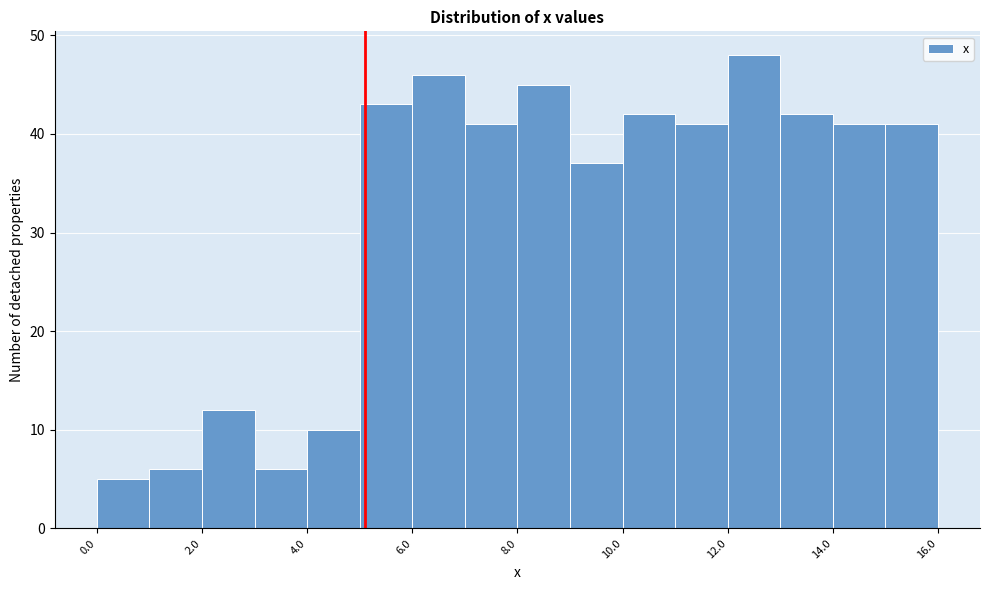

How tall is the bar that spans 1 to 2 on the x-axis? The values are not printed on the chart, so give them approximately, as read against the axis.

6